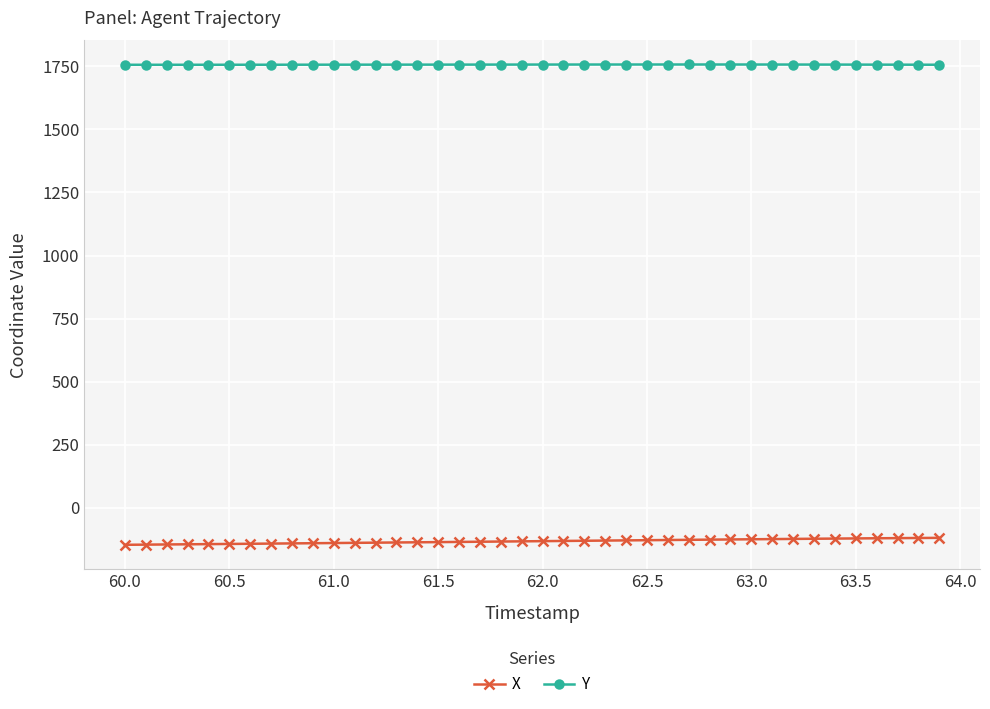

Rank the series by their average value, from highest to lowest.

Y, X